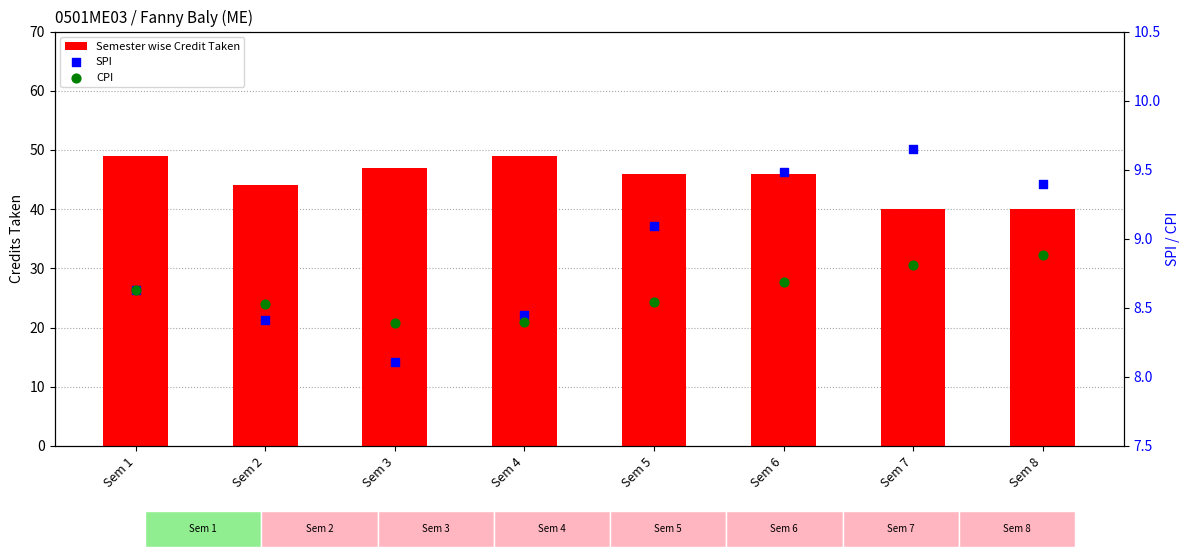

Which series reaches the minimum Y coordinate?

SPI